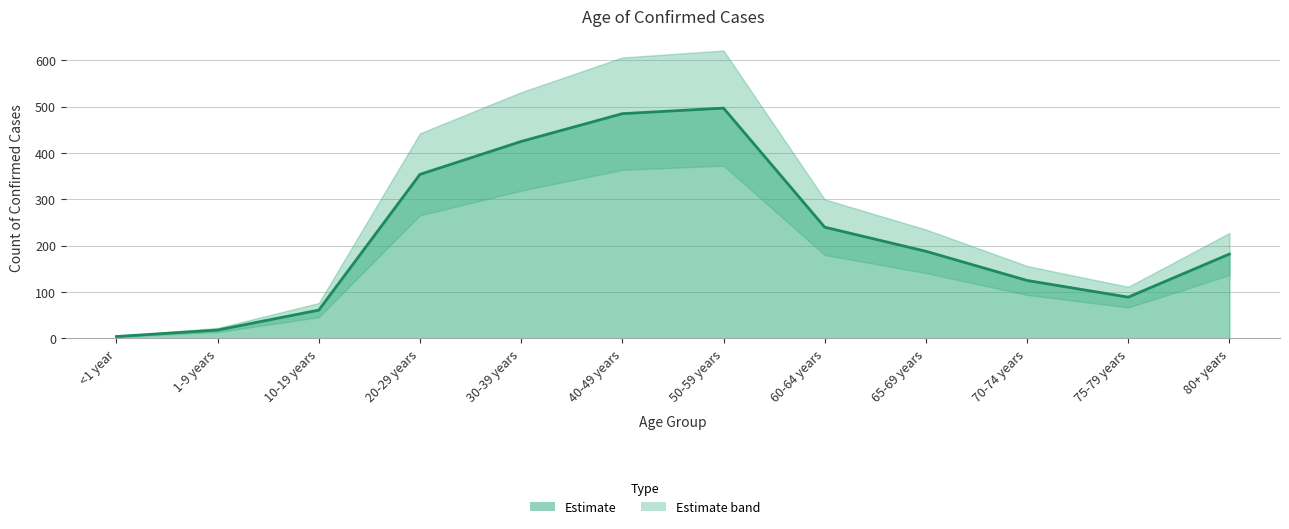

What is the sum of all values?

2668